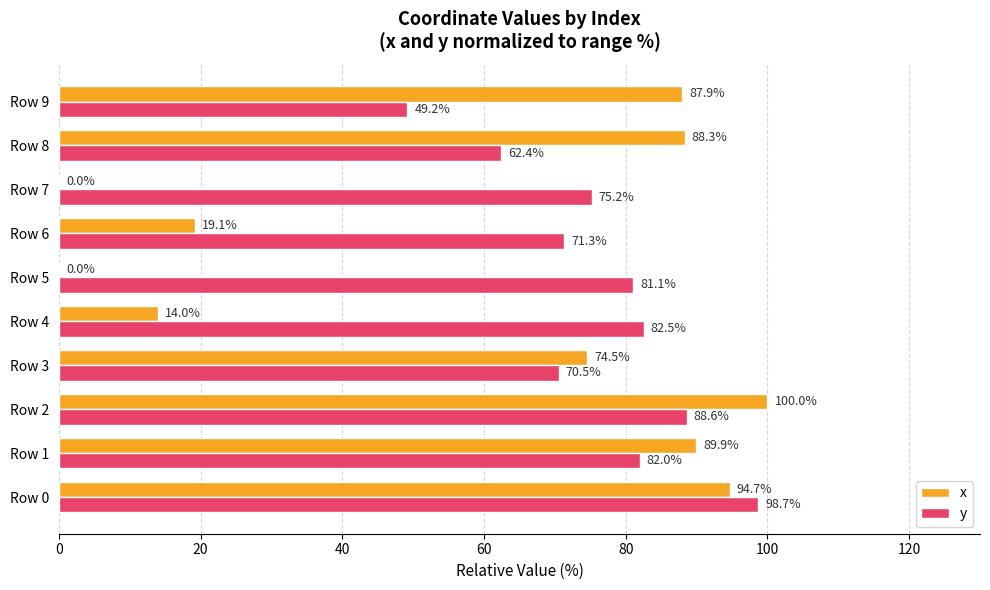

Which series has the largest total across all categories?

y